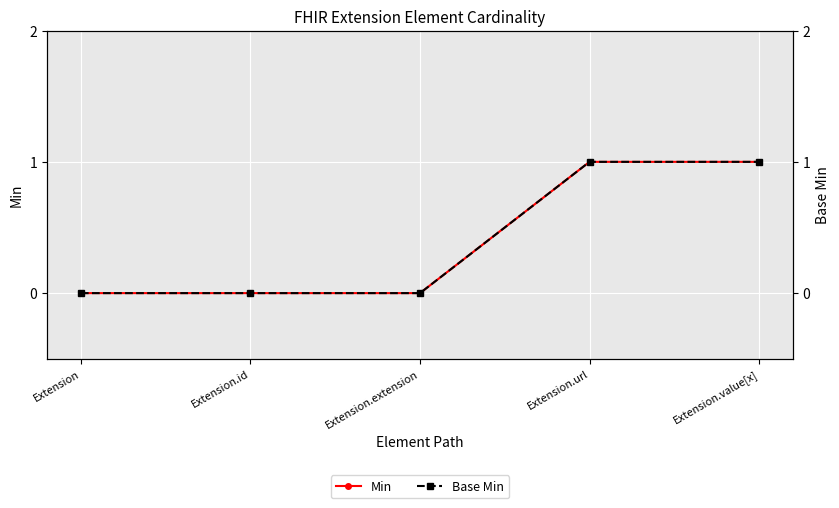

Rank the series by their maximum value, from lowest to highest.

Min, Base Min